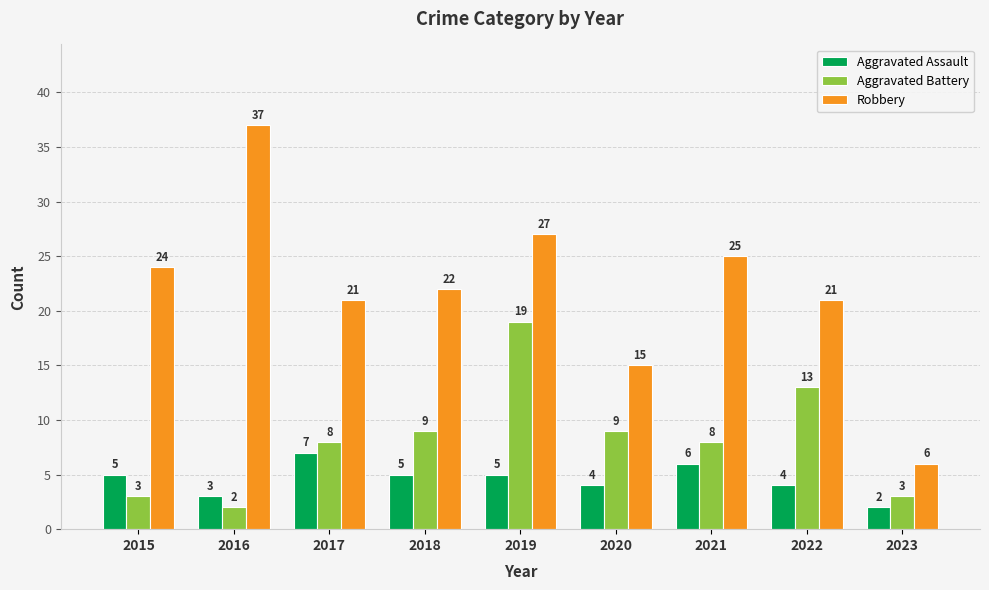

What is the highest value of the Aggravated Battery series?

19